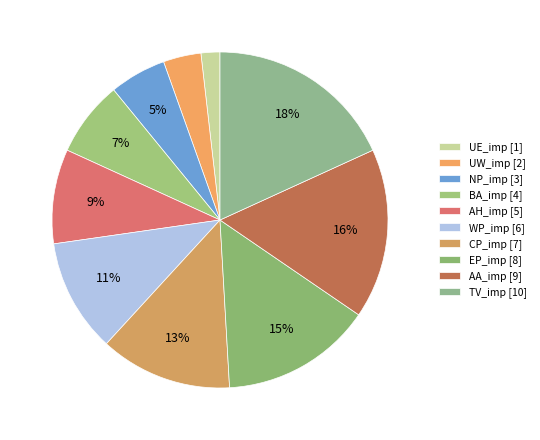

To the nearest percent, what percentage of the pie is CP_imp?

13%